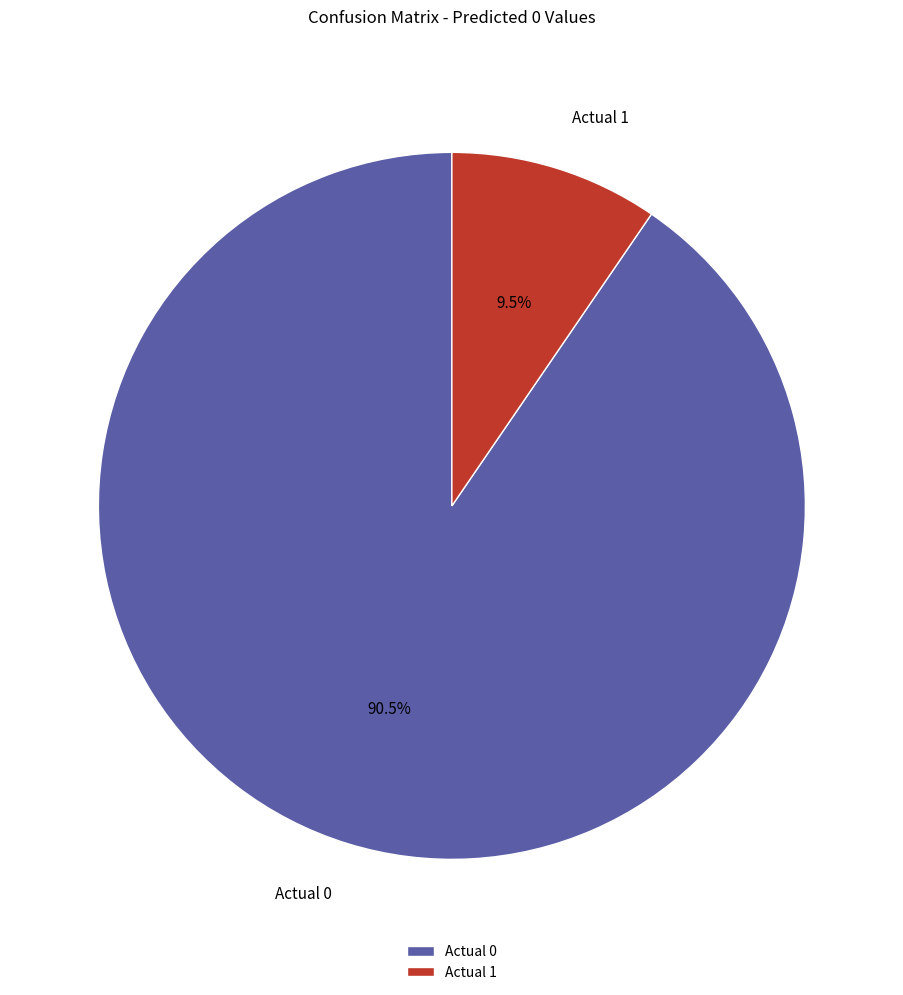

Which slice is the largest?

Actual 0